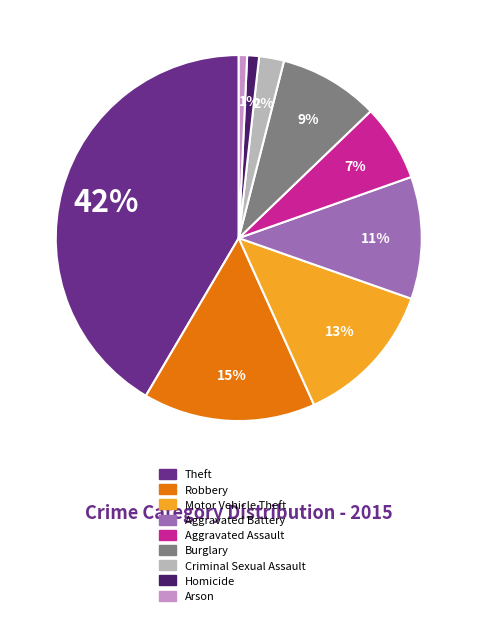

Which has a higher value, Criminal Sexual Assault or Theft?

Theft